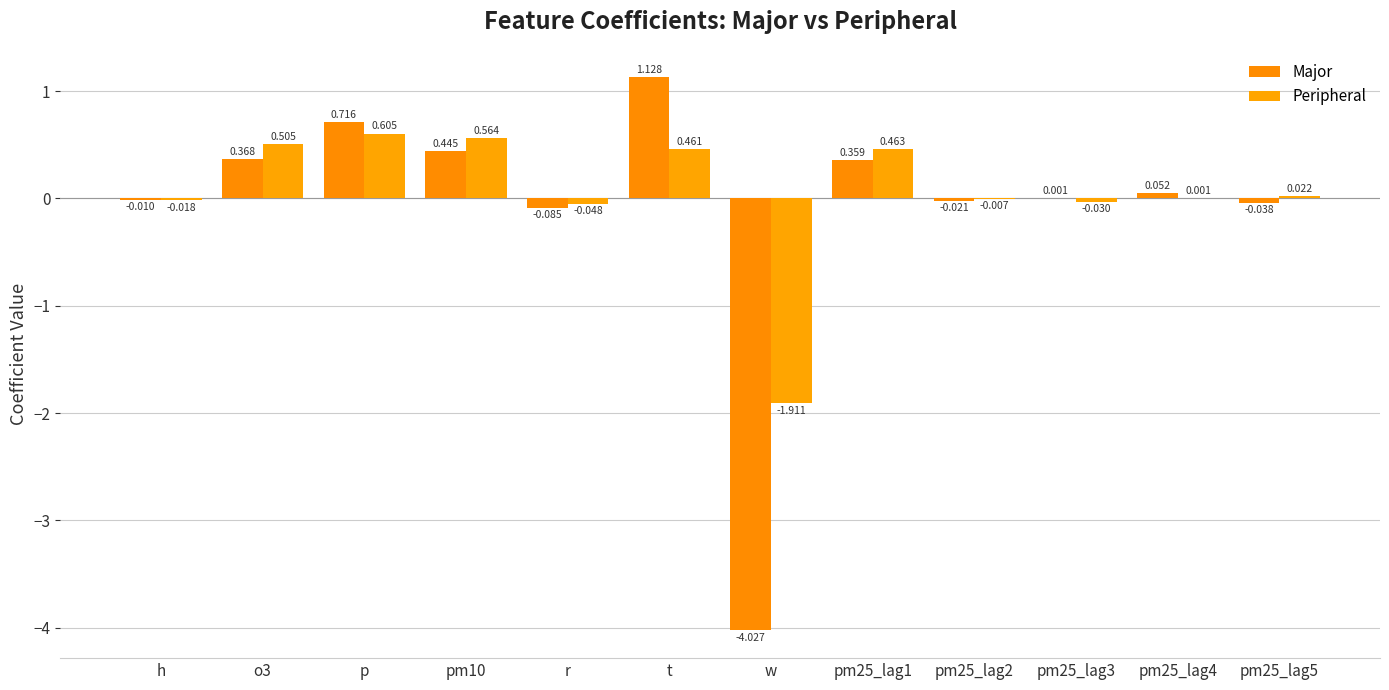

Rank the series by their maximum value, from highest to lowest.

Major, Peripheral